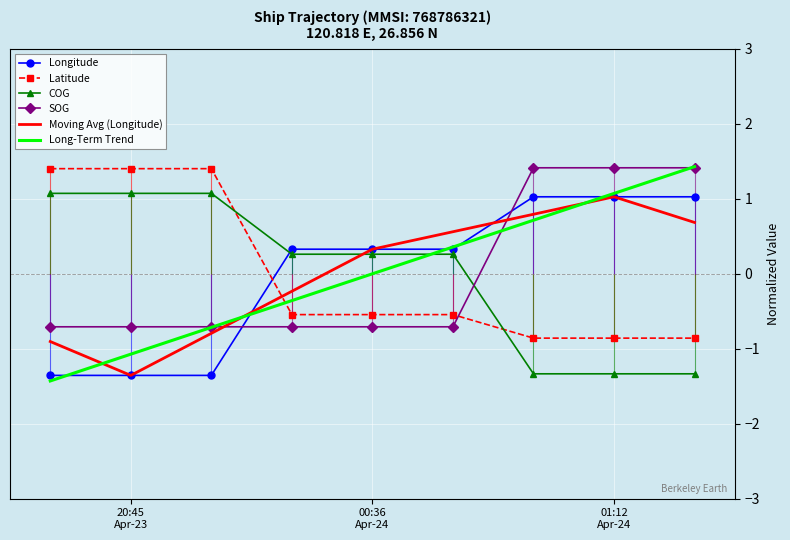

True or false: COG and Long-Term Trend cross at least once.

True